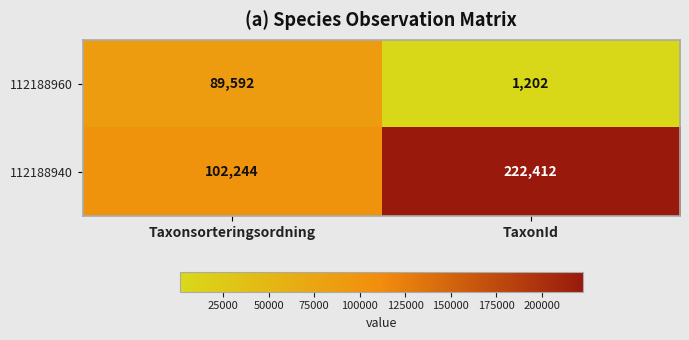

Is it true that 112188960 equals 1912 at TaxonId?

False